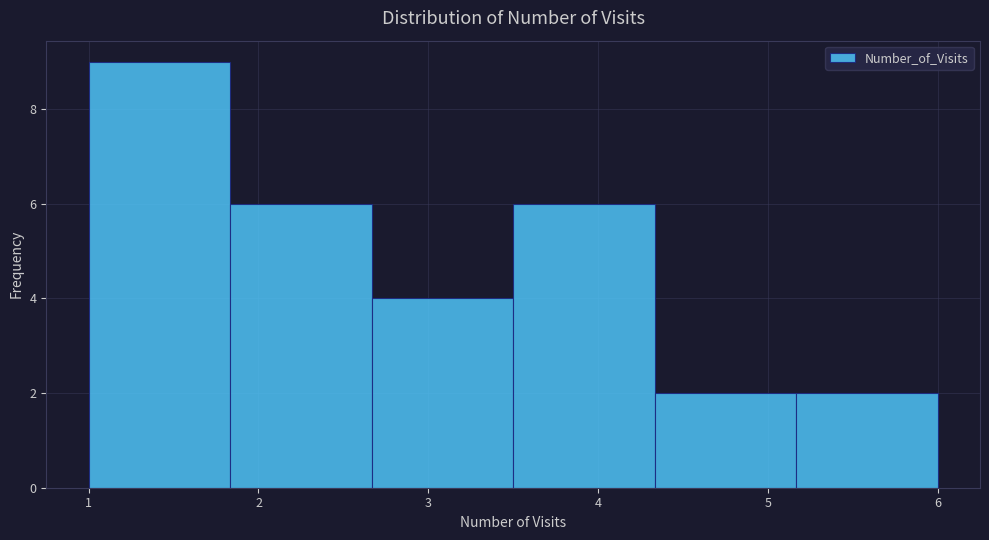

Over which range of the x-axis is the bar tallest?

1.0 to 1.8